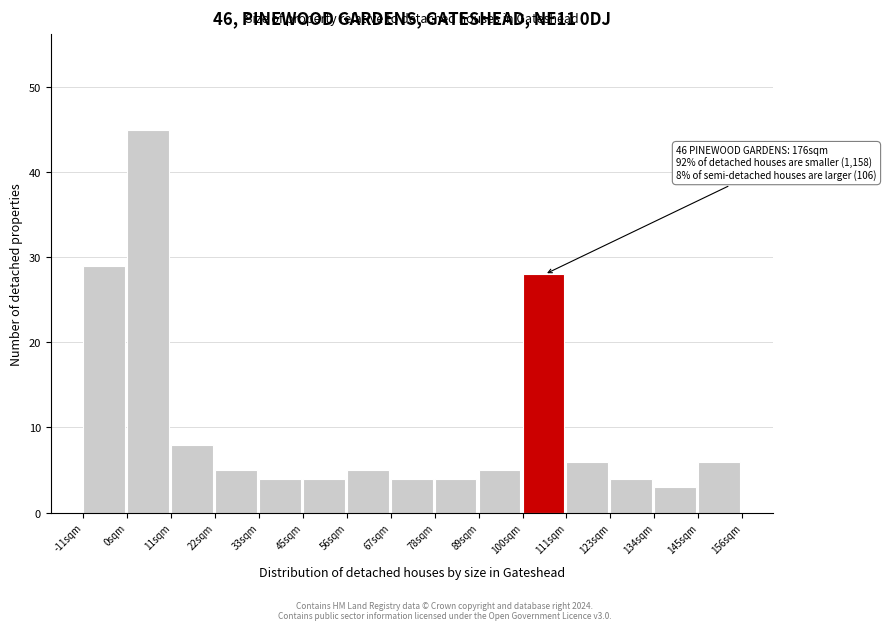

Over which range of the x-axis is the bar tallest?

0 to 12